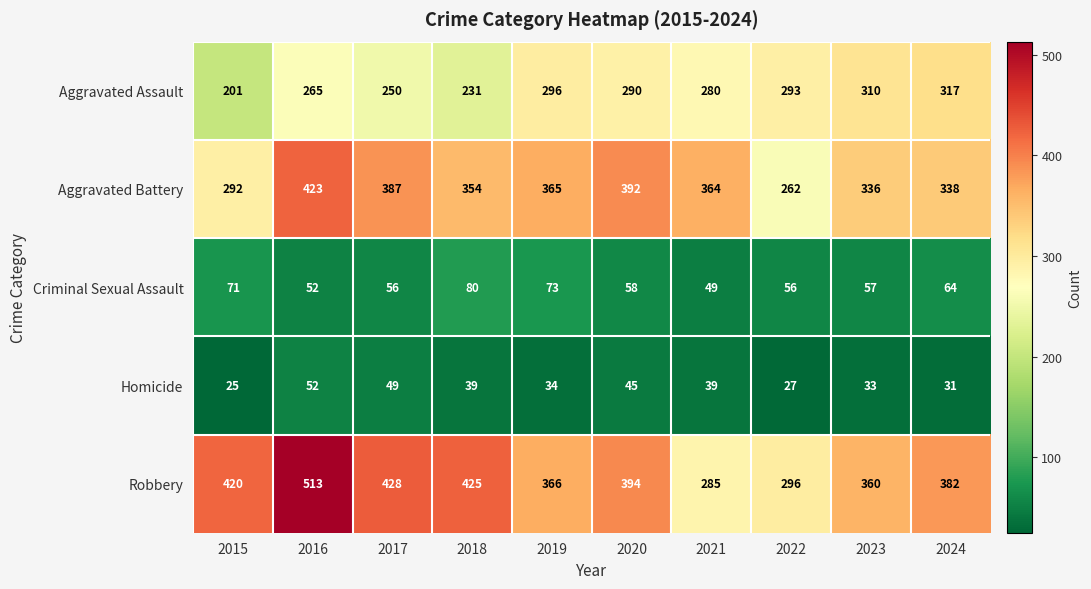

What is the difference between the maximum and minimum values in the Aggravated Battery series?

161